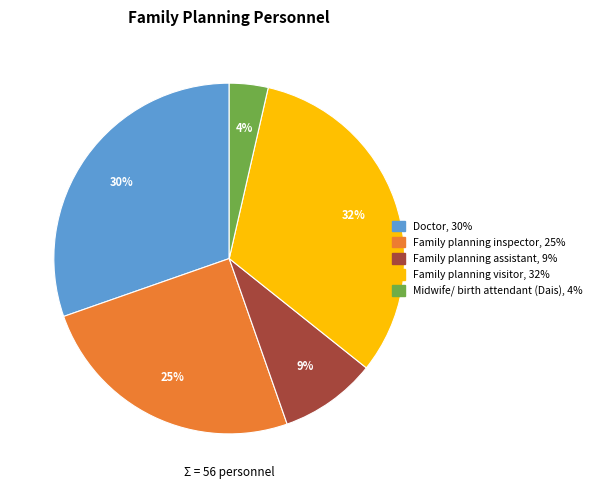

Rank the categories by value from highest to lowest.

Family planning visitor, Doctor, Family planning inspector, Family planning assistant, Midwife/ birth attendant (Dais)